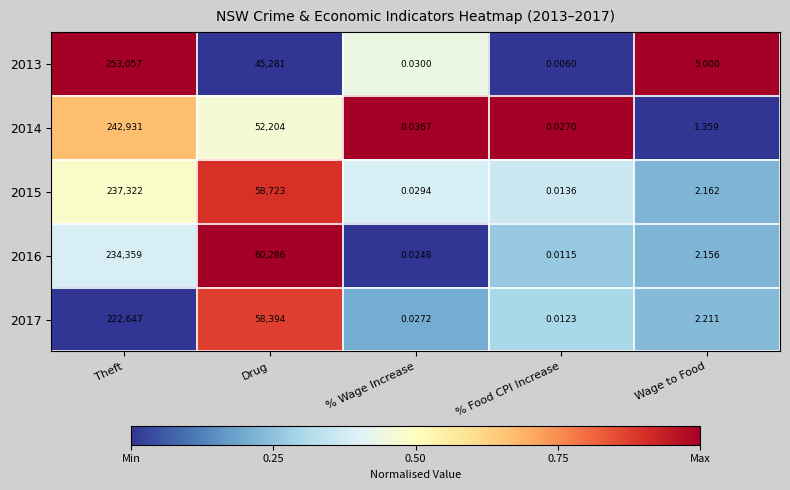

List the labels in order of 2015 value, largest first.

Theft, Drug, Wage to Food, % Wage Increase, % Food CPI Increase